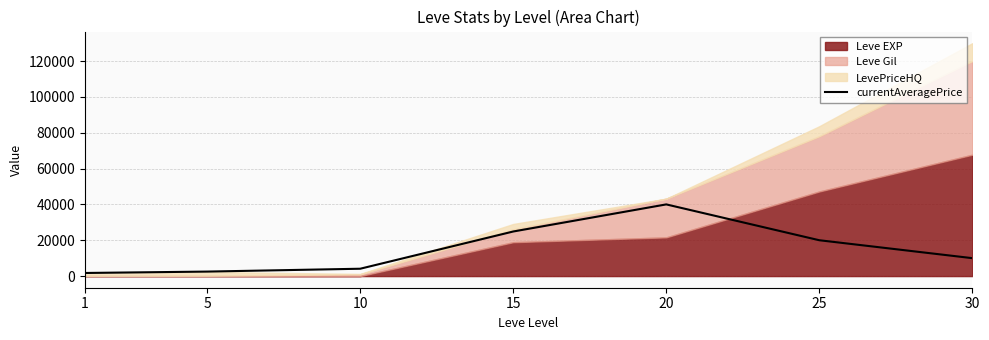

The value of currentAveragePrice at 30 is 10001. True or false?

True